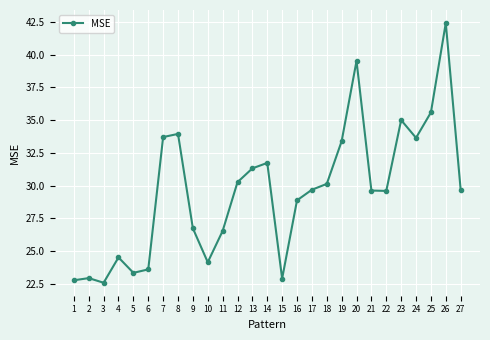

What is the difference between the values at 26 and 23?

7.4